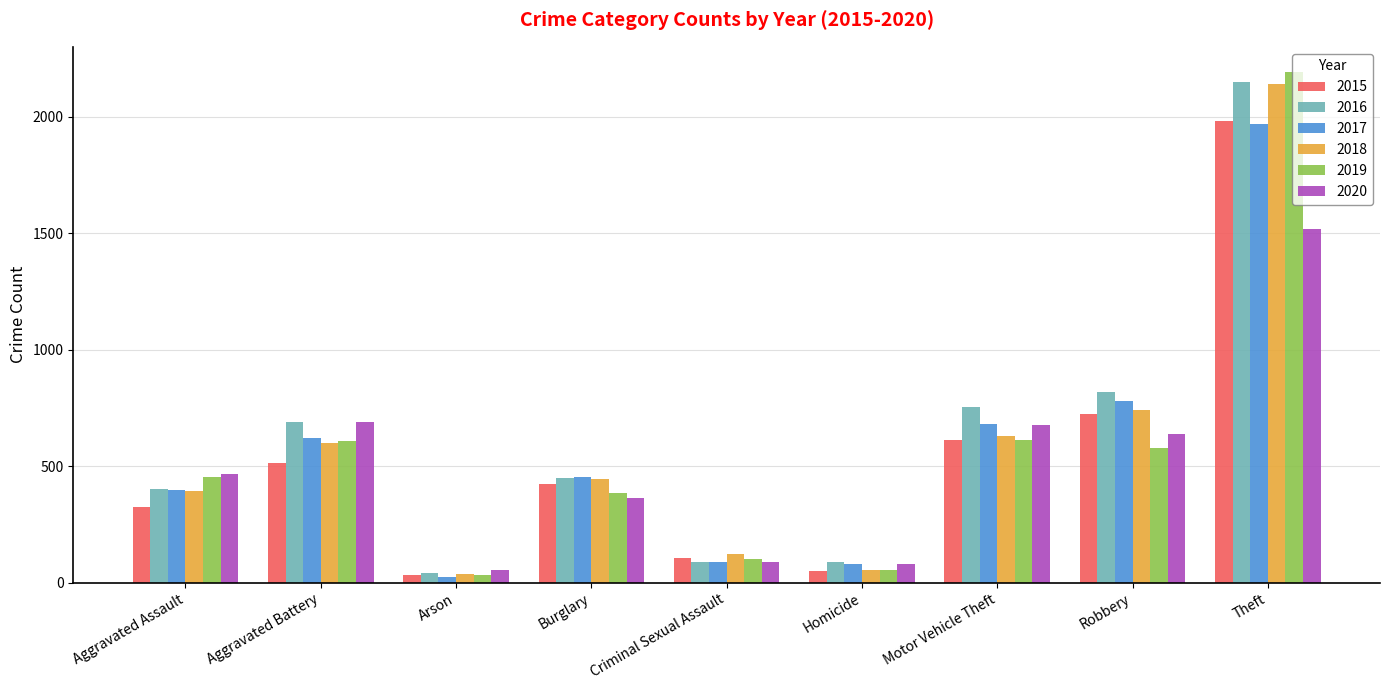

How many data points in 2018 are less than 443?

4